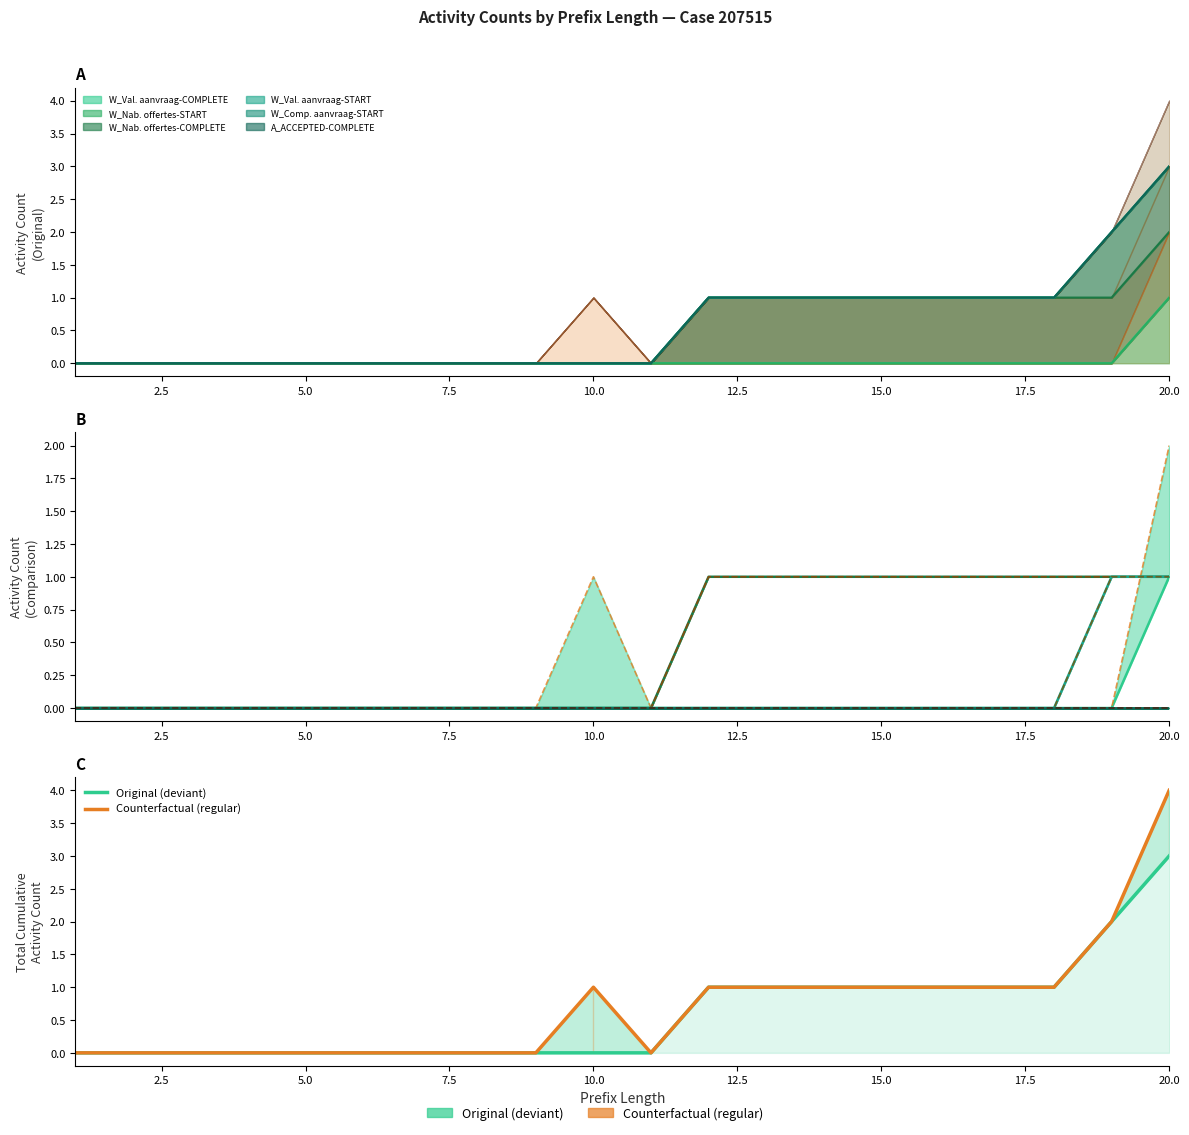

List the series in order of their overall mean, highest first.

Counterfactual (regular), Original (deviant)